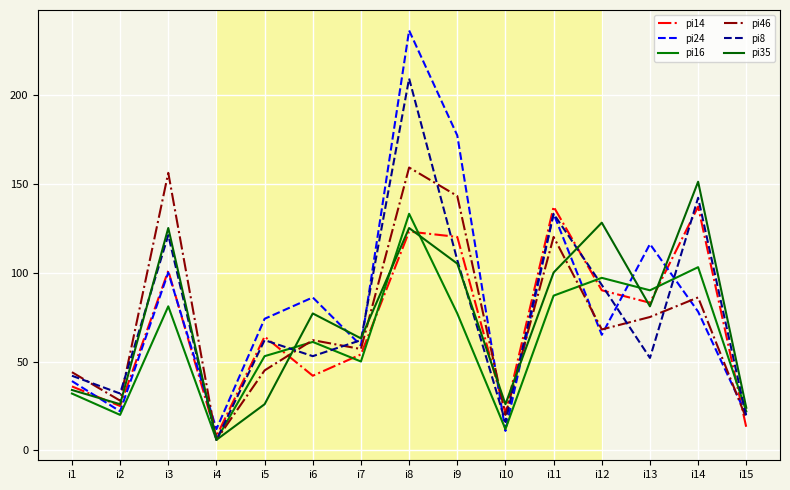

True or false: pi8 has more than 2 interior local peaks.

True